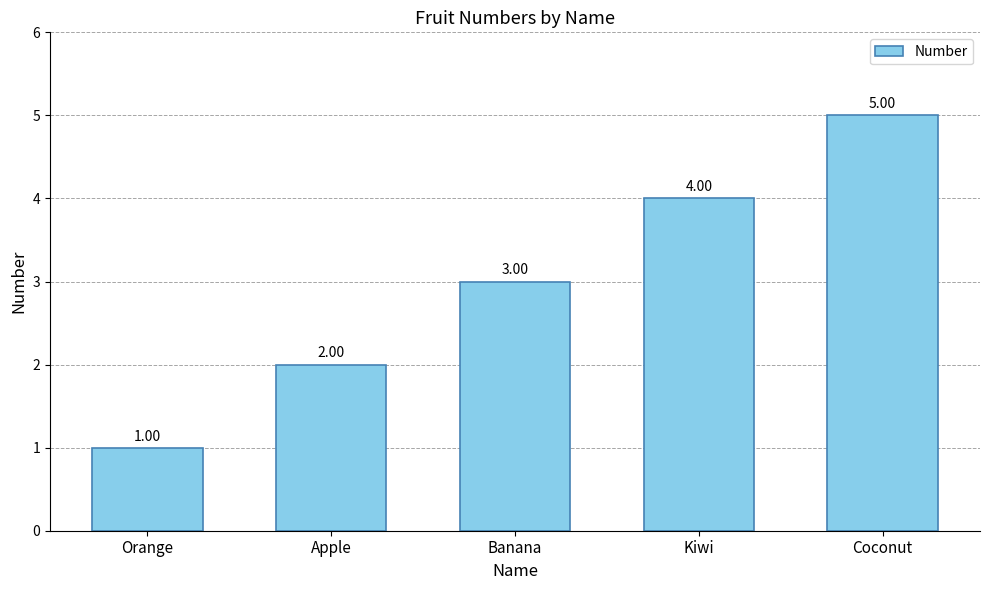

Reading left to right, what are all the values shown in this chart?

Orange=1	Apple=2	Banana=3	Kiwi=4	Coconut=5